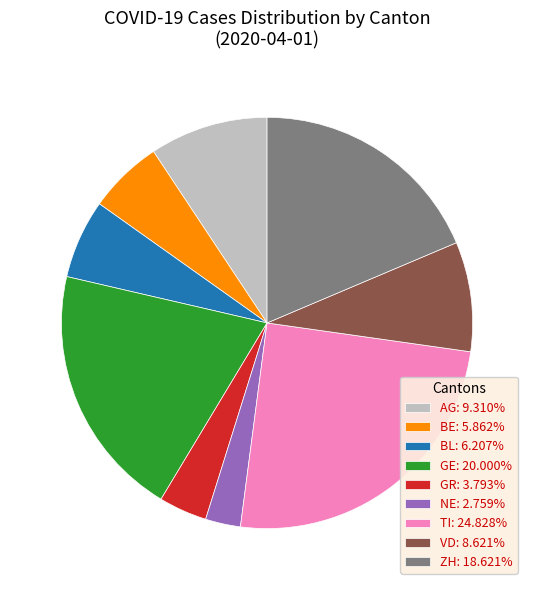

How many segments does this pie chart have?

9